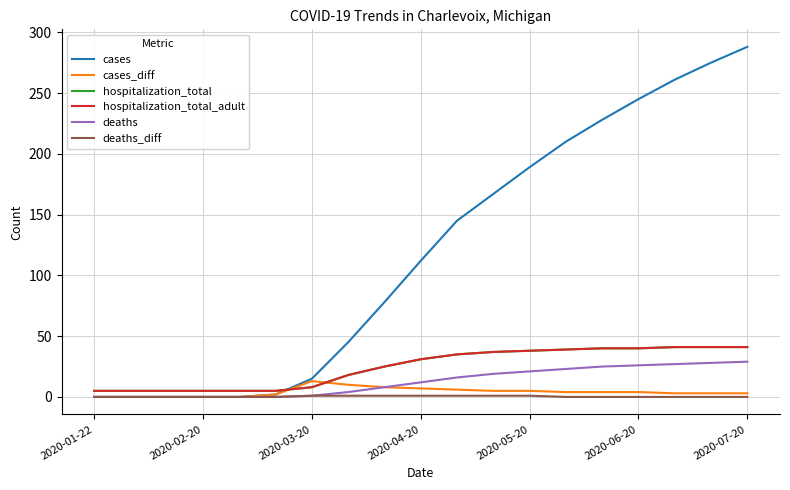

What is the sum of all cases values?

2260